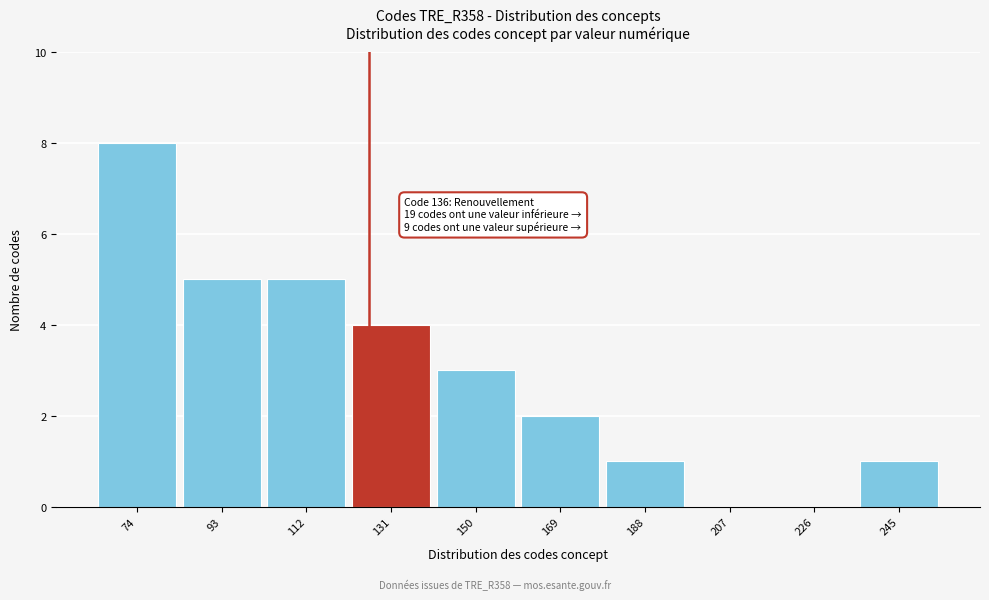

Reading left to right, transcribe all the data shown in this chart.

74=8	93=5	112=5	131=4	150=3	169=2	188=1	207=0	226=0	245=1